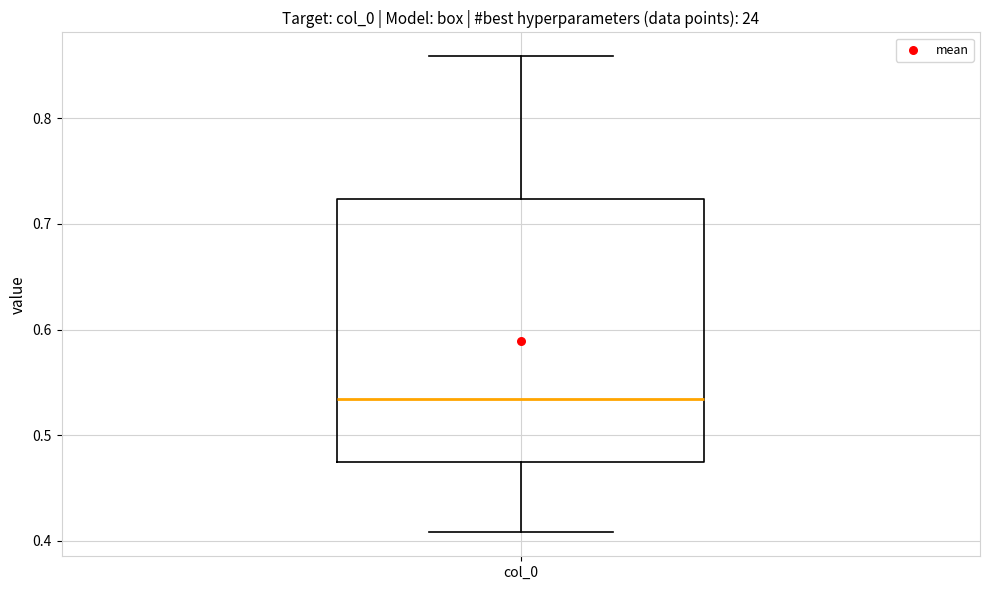

Read this box plot against the y-axis: the position of the median line, the range covered by the box, and the ends of both whiskers. The values are not printed on the chart, so give them approximately, as read against the axis.

median 0.53, box 0.48 to 0.72, whiskers 0.41 to 0.86